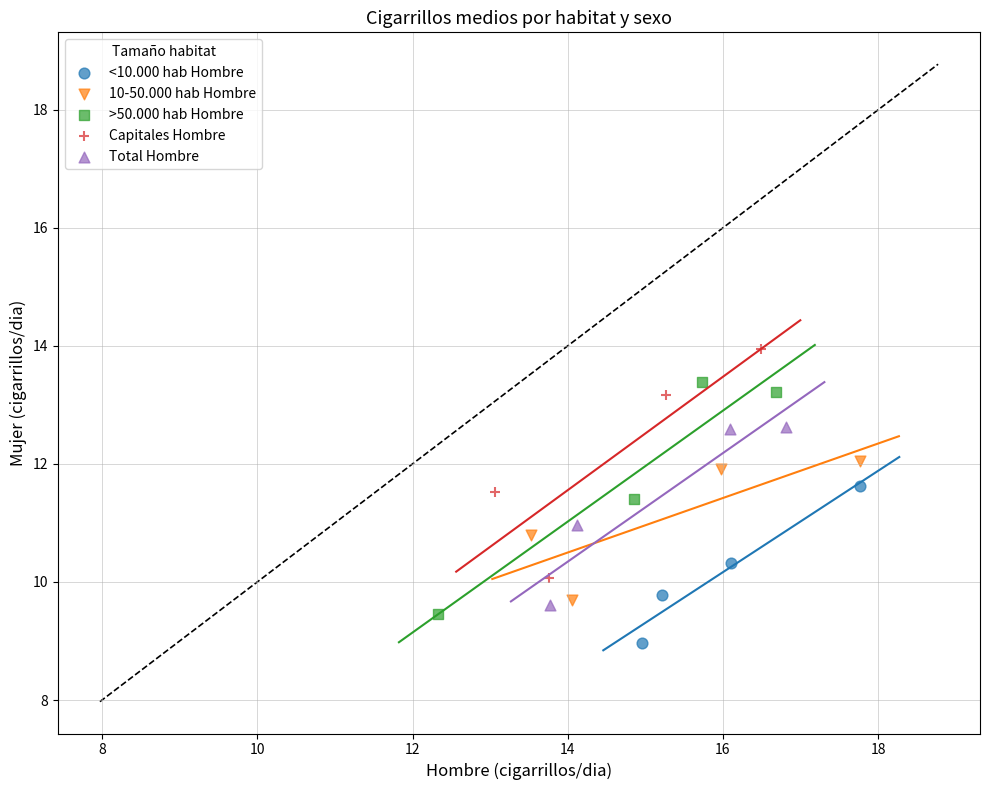

Which series reaches the minimum Y coordinate?

<10.000 hab Hombre